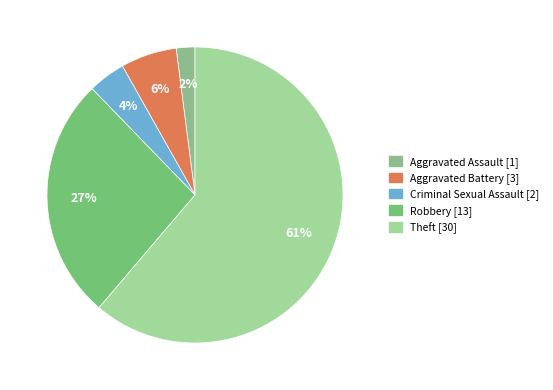

How many segments does this pie chart have?

5